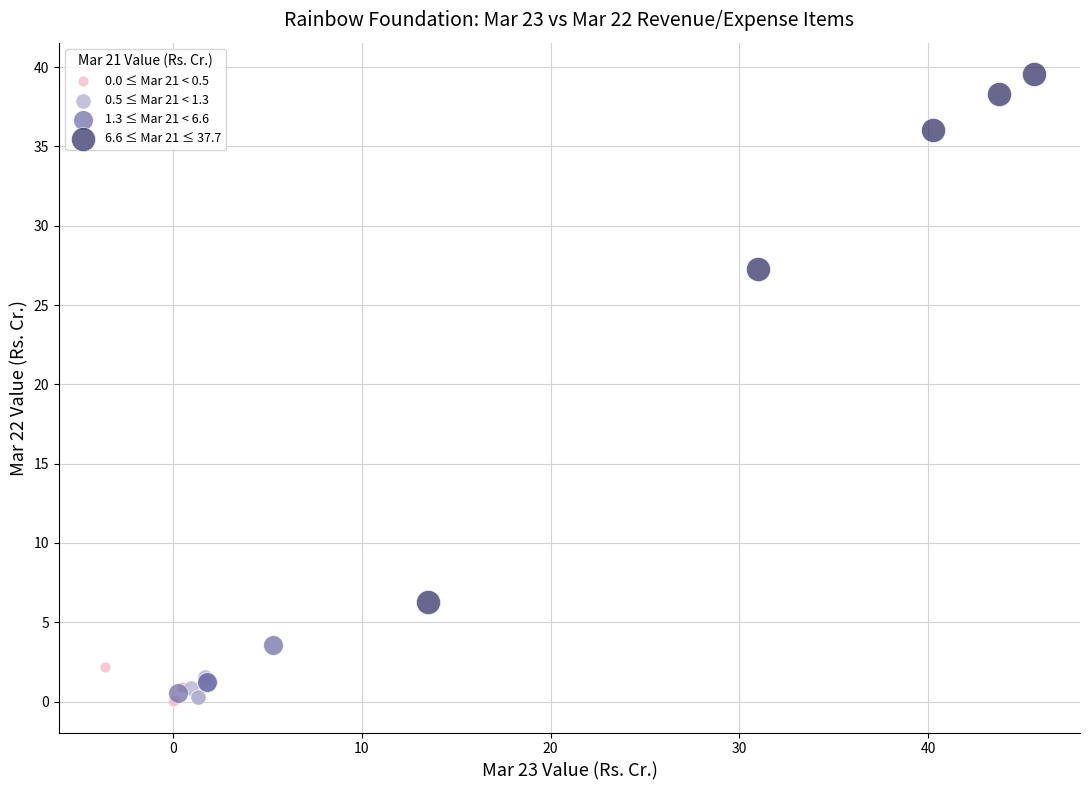

Which series contains the highest Y value?

6.6 ≤ Mar 21 ≤ 37.7